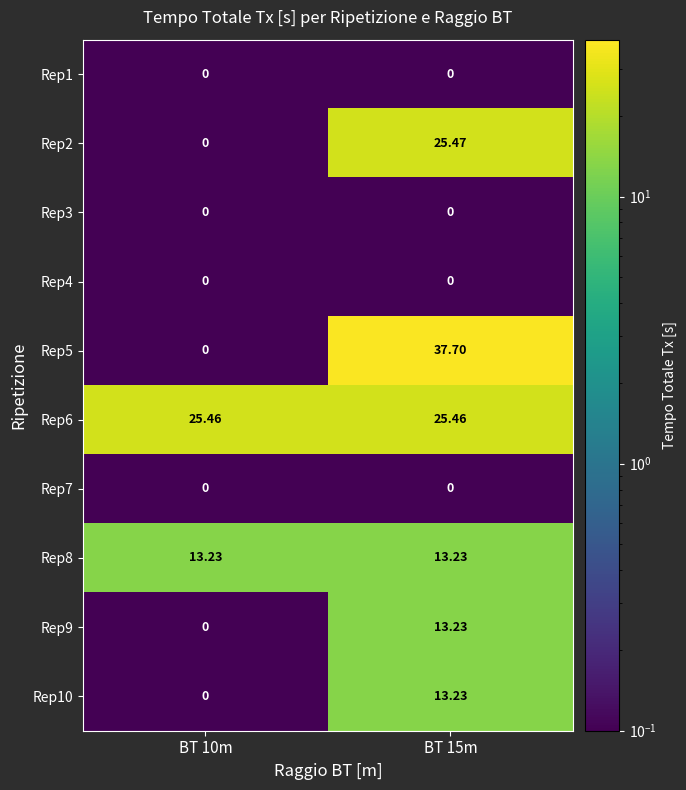

Is the value of Rep10 at BT 10m greater than the value of Rep6 at BT 10m?

No